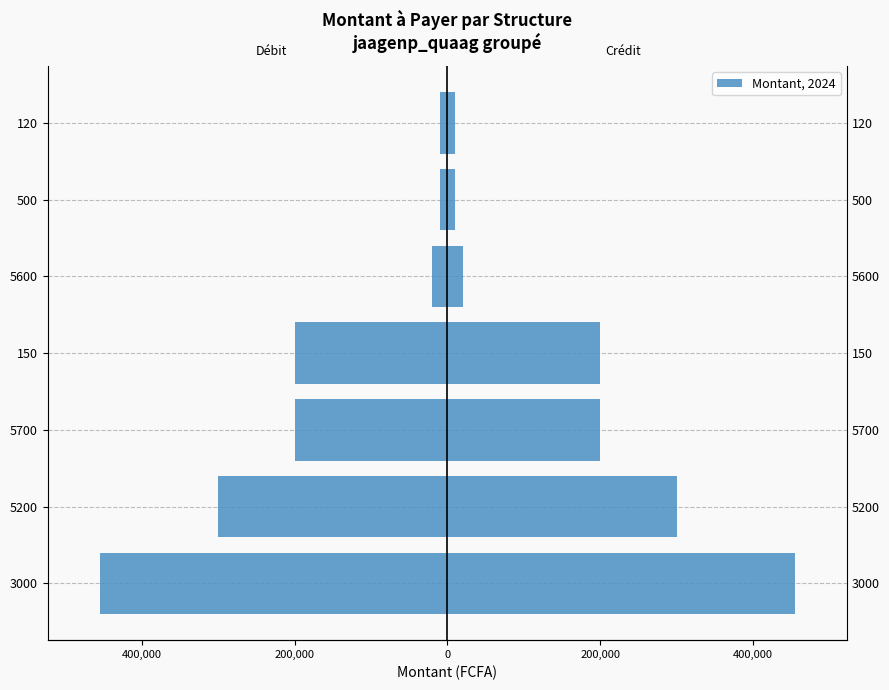

How many data points does each series have?

7